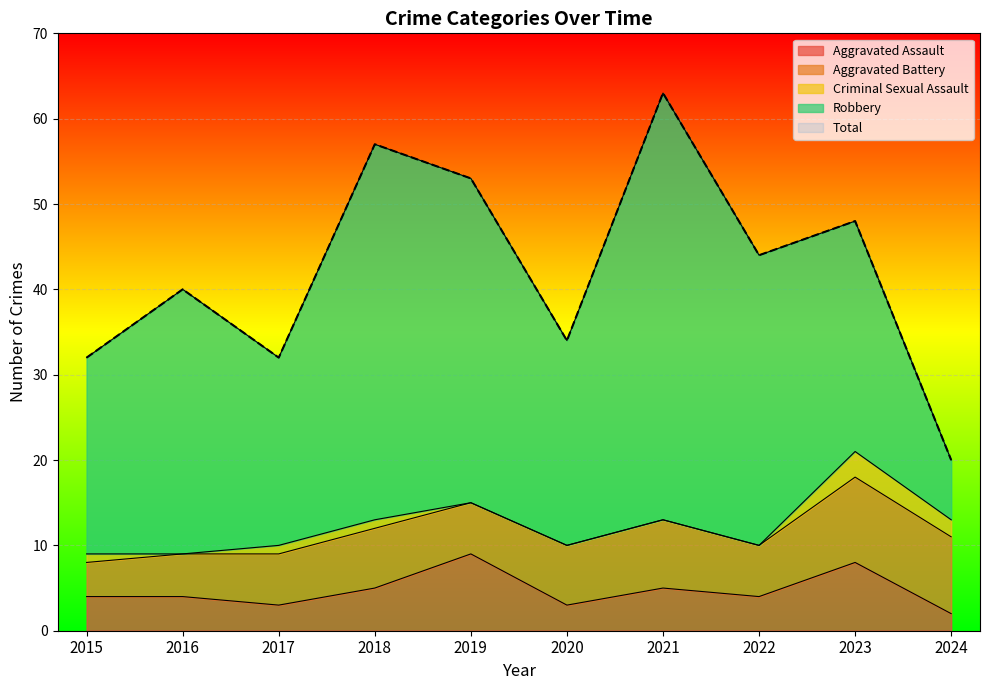

Which category has the highest value in the Robbery series?

2021